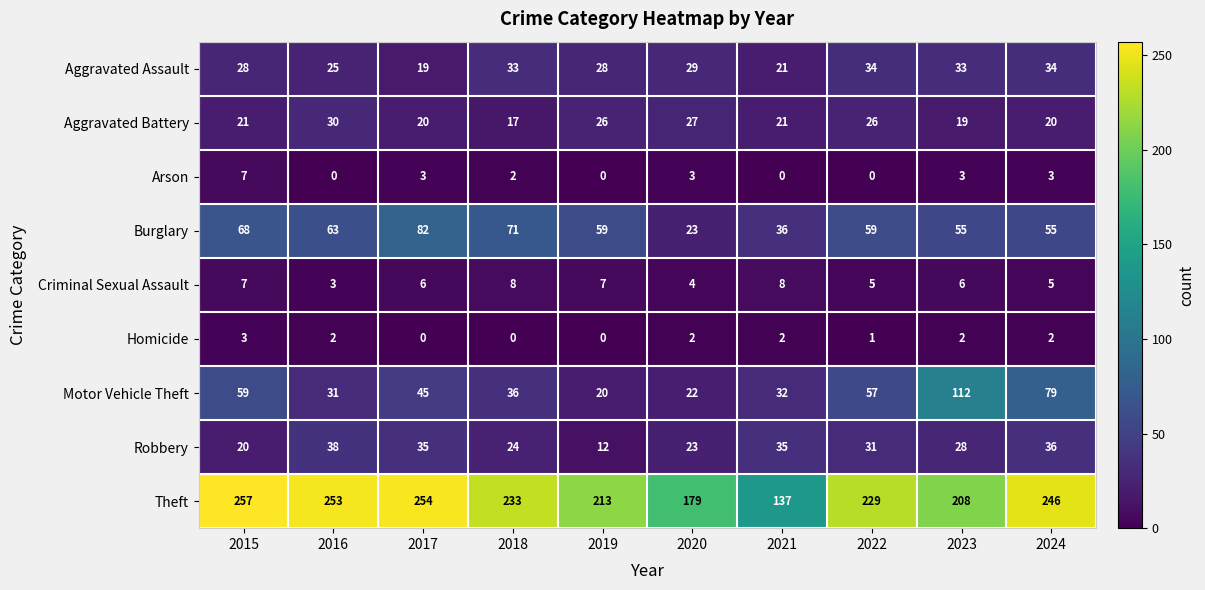

How many categories are shown in the chart?

10